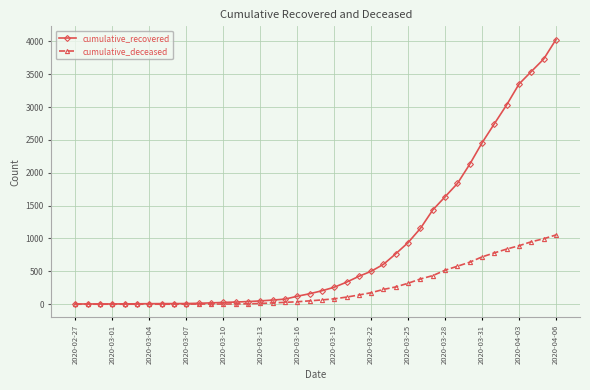

Rank the series by their maximum value, from highest to lowest.

cumulative_recovered, cumulative_deceased